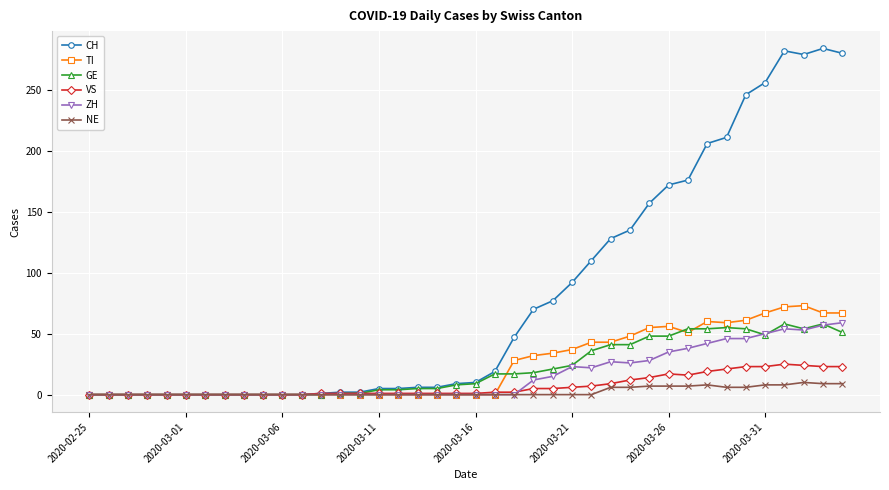

Which series has the widest spread of values?

CH